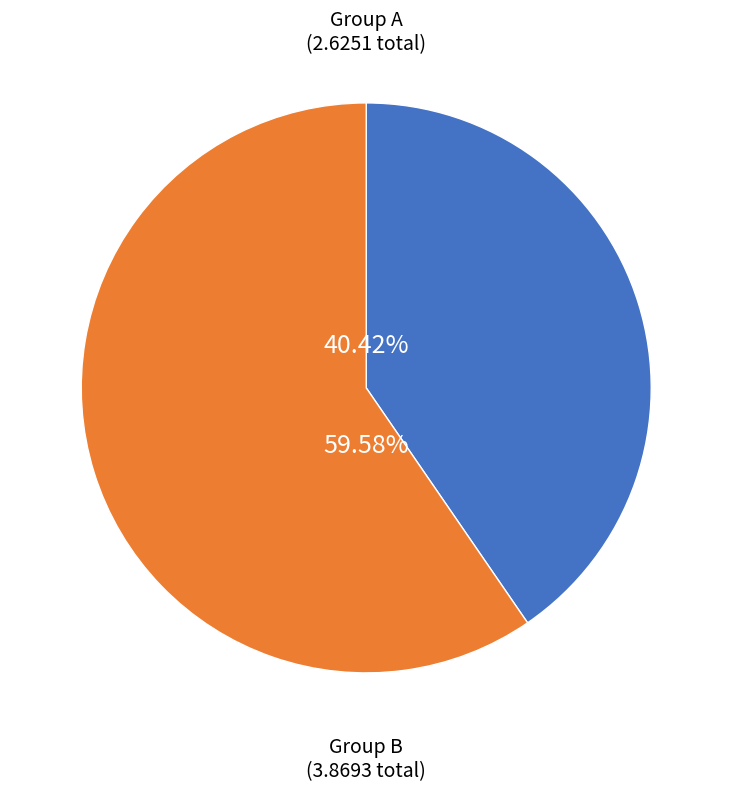

Is there any slice that represents more than half of the pie?

Yes